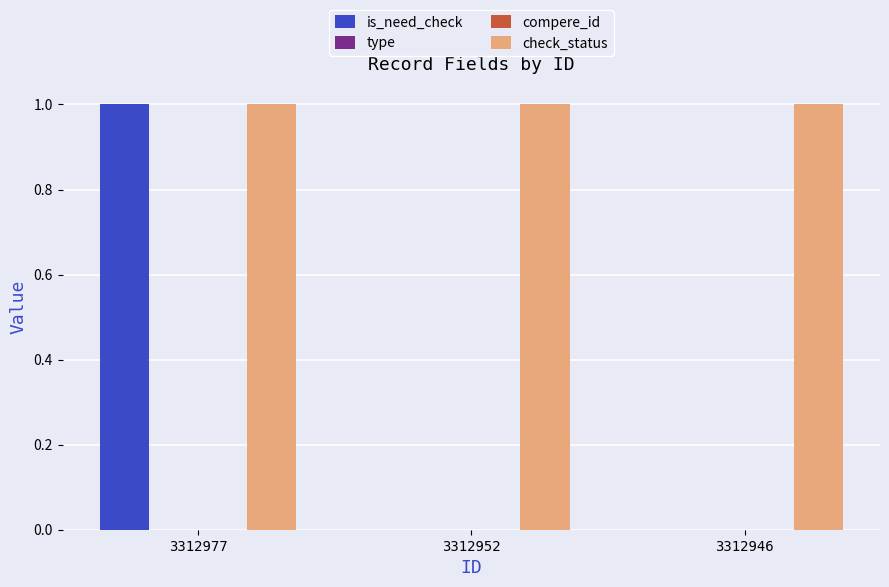

What is the value of the check_status bar at the 2nd from the left?

1